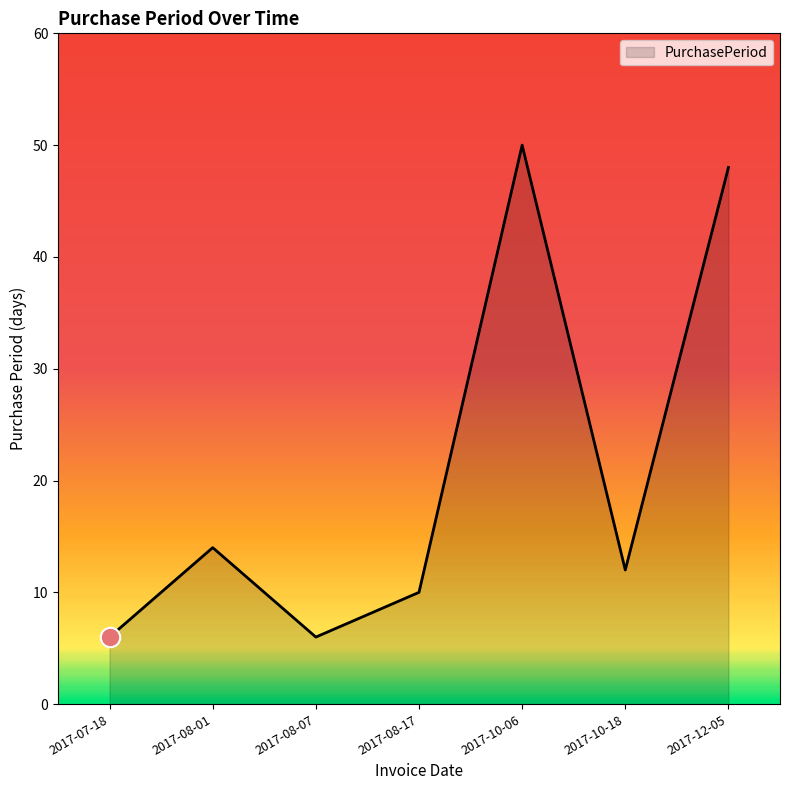

True or false: there are more than 1 points higher than both neighbors.

True